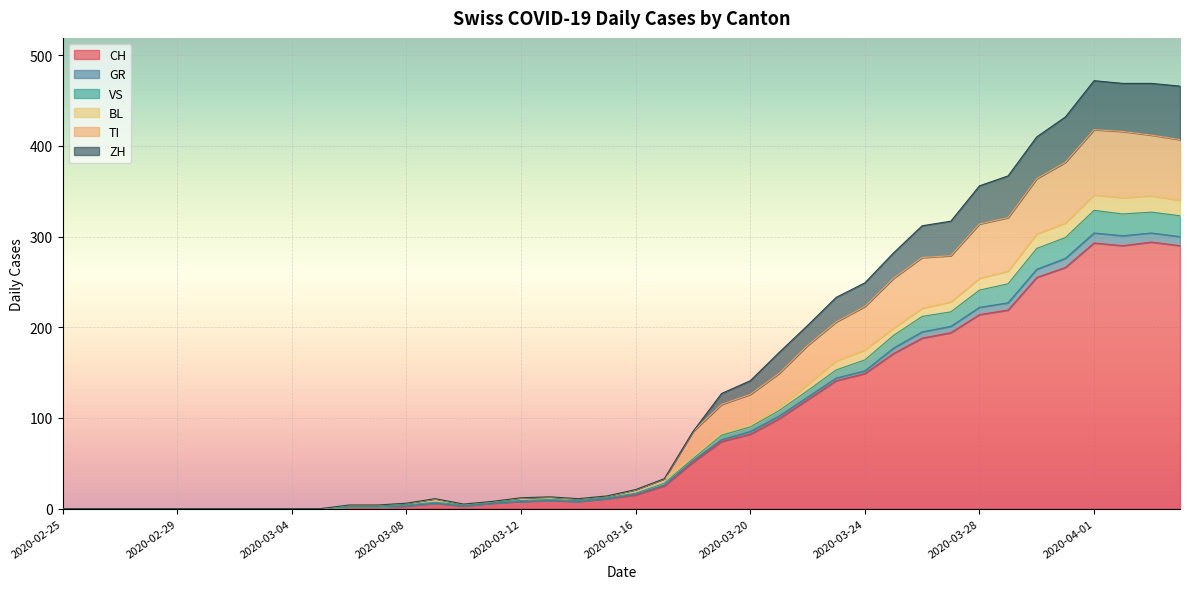

At which category does TI reach its first local peak?

2020-03-09